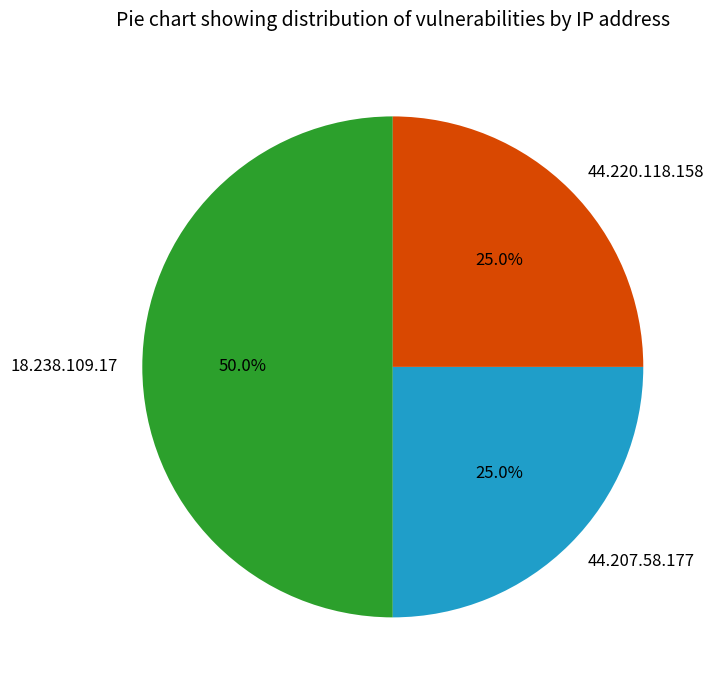

Count the number of slices in the pie.

3